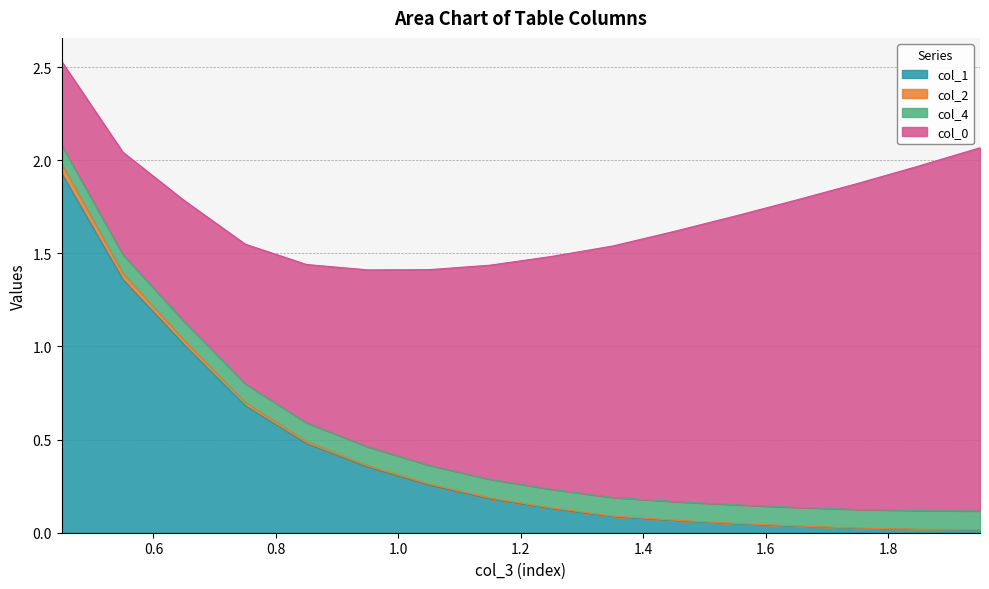

Does the chart have visible grid lines?

Yes